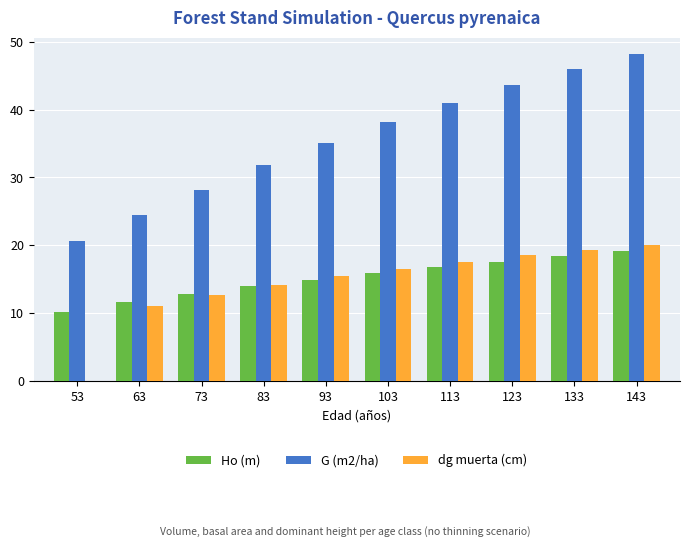

What is the sum of all G (m2/ha) values?

357.3